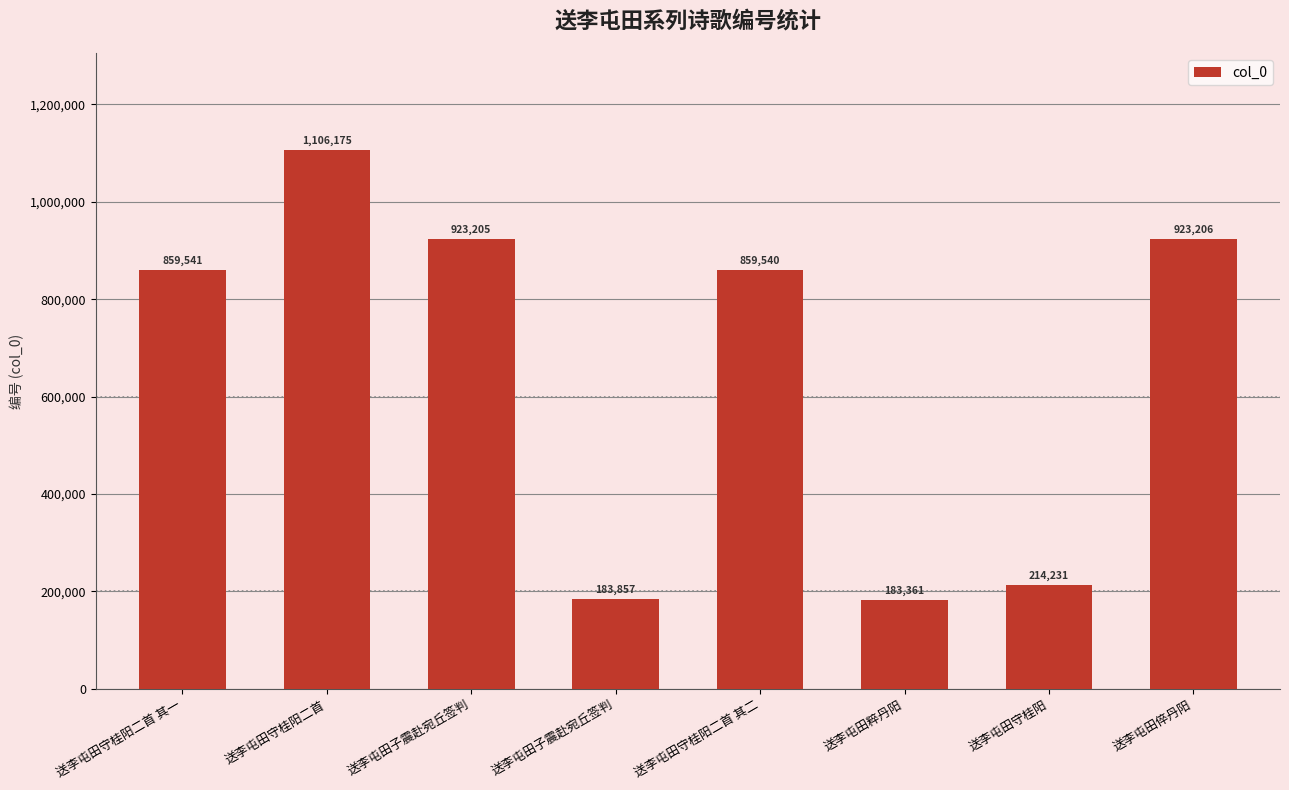

Are the bars horizontal?

No